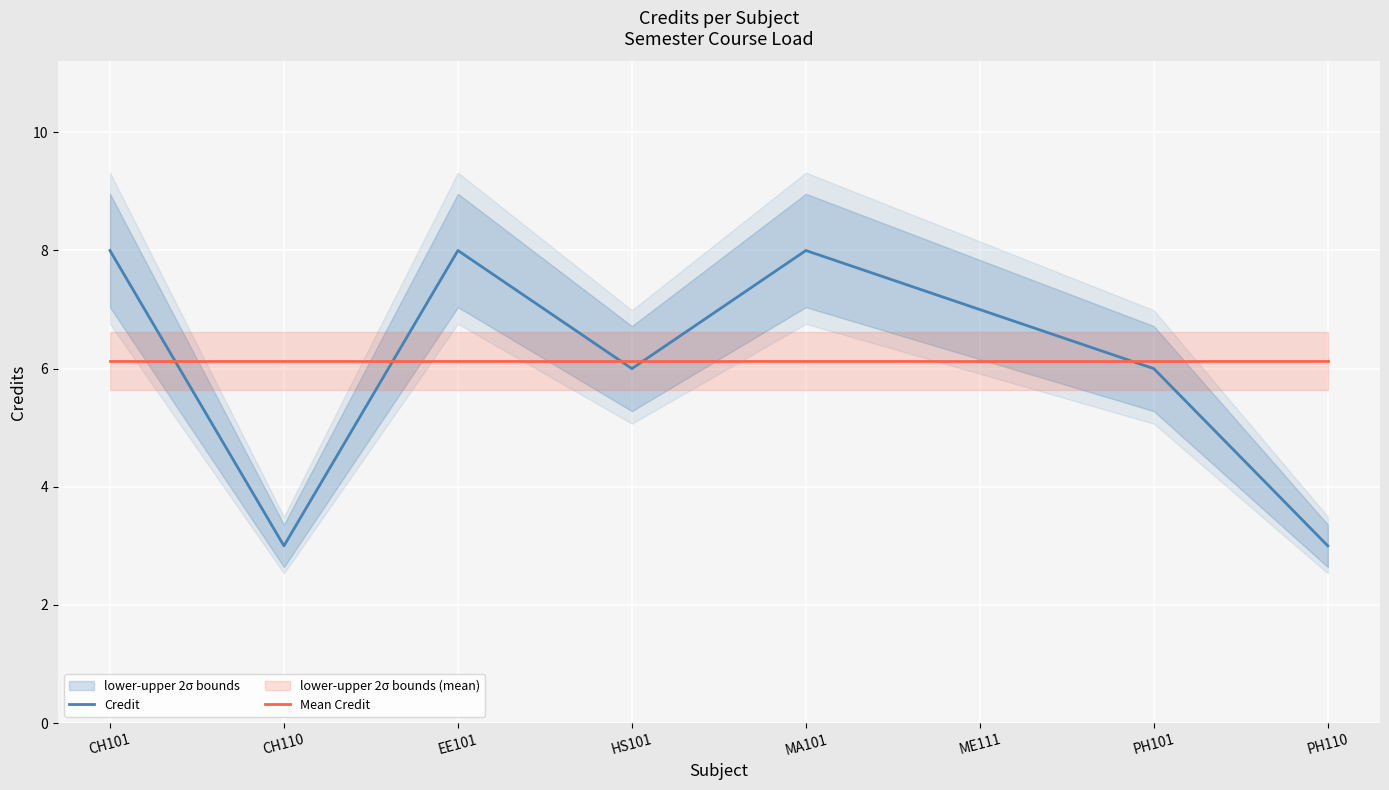

What is the value of the Mean Credit point at the 7th from the left?

6.1